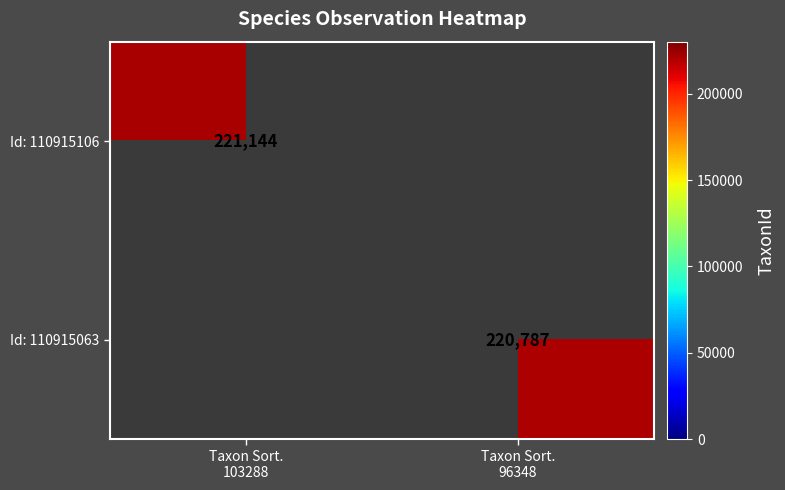

What is the smallest value displayed?

220787.0